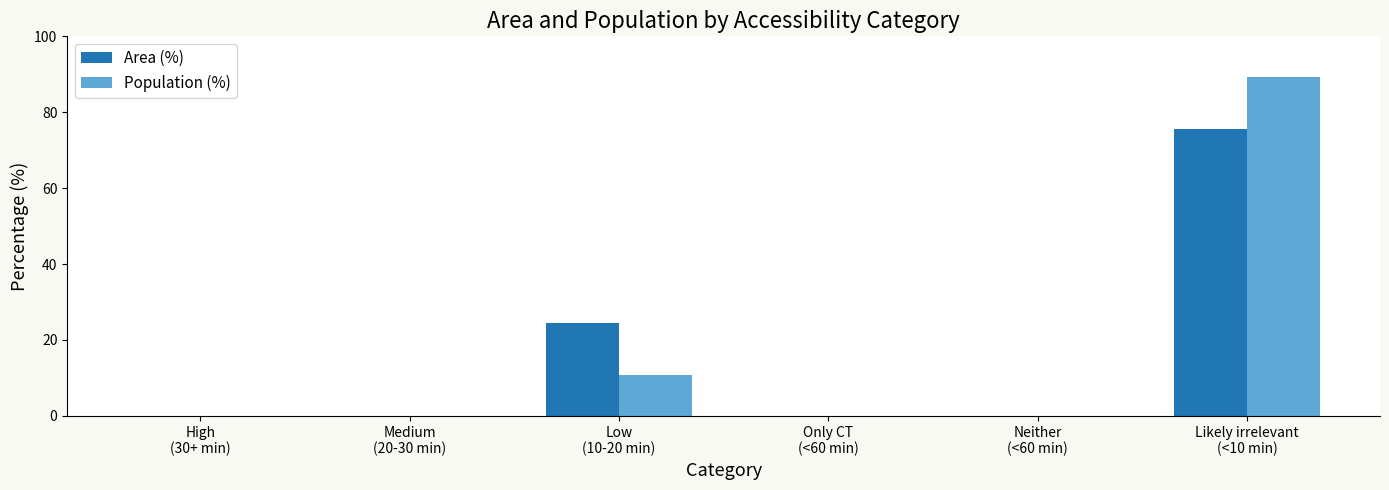

What is the highest value of the Area (%) series?

75.6